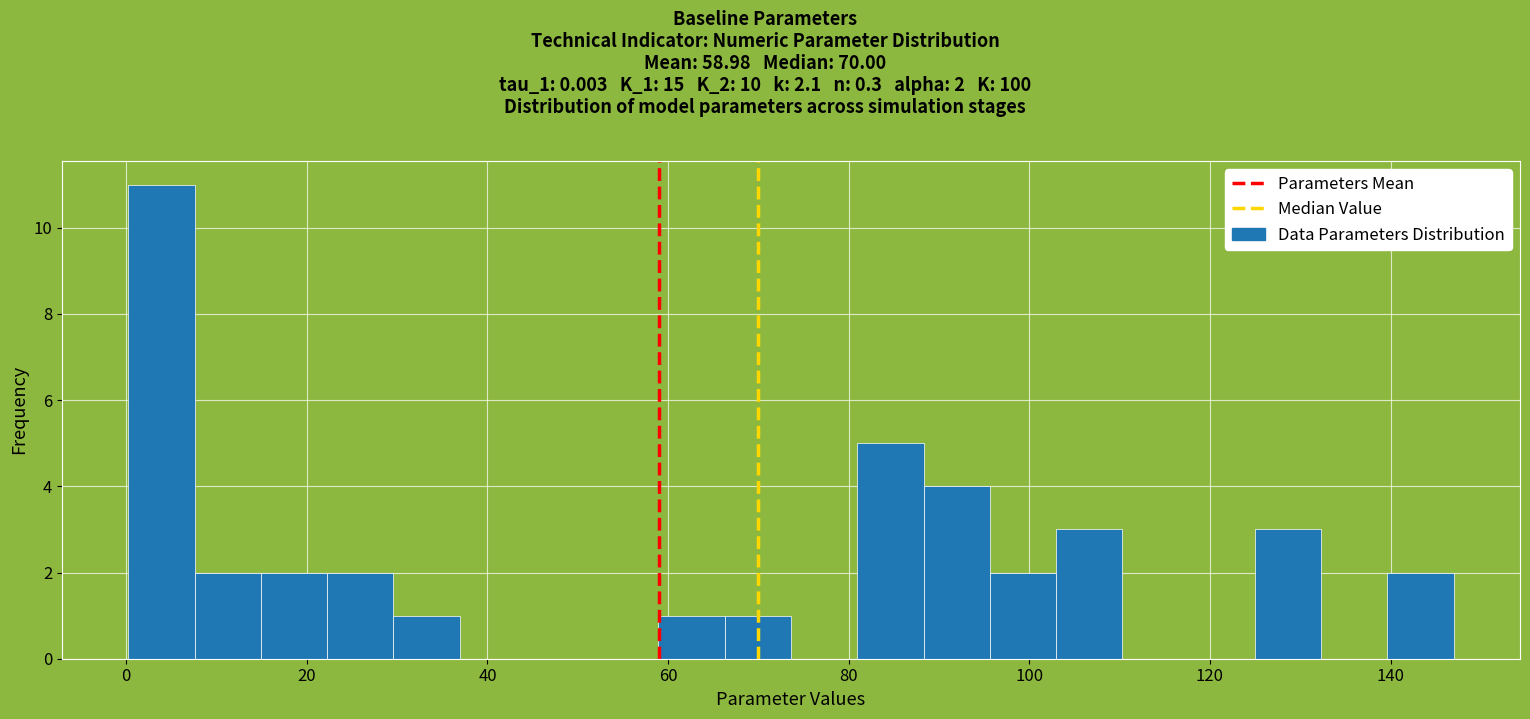

Read against the x-axis, roughly where is the centre of the tallest bar?

4